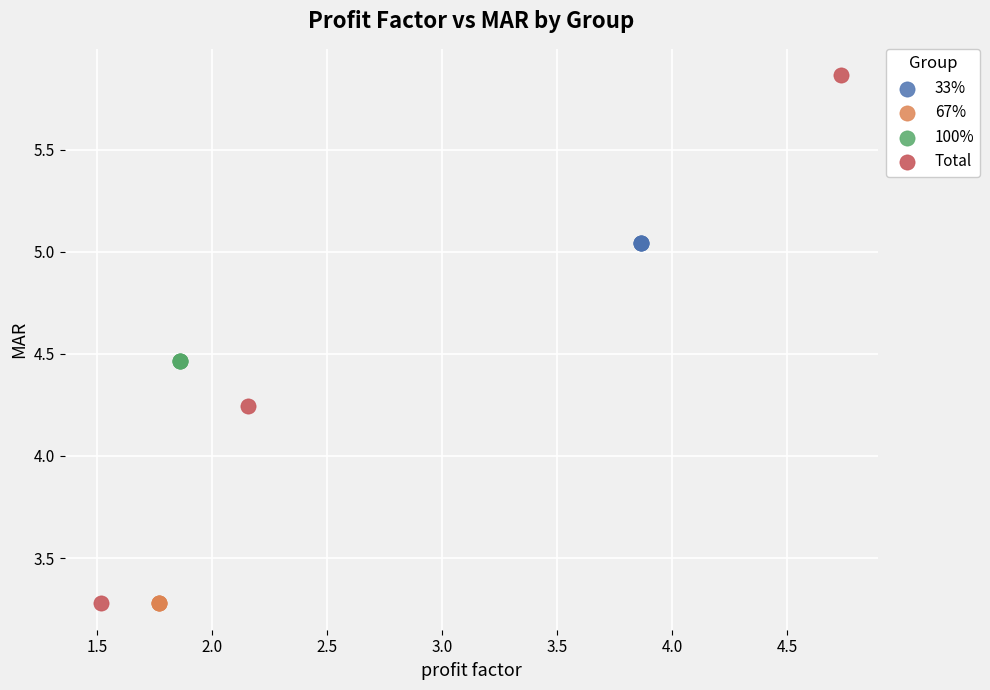

Which series contains the highest Y value?

Total